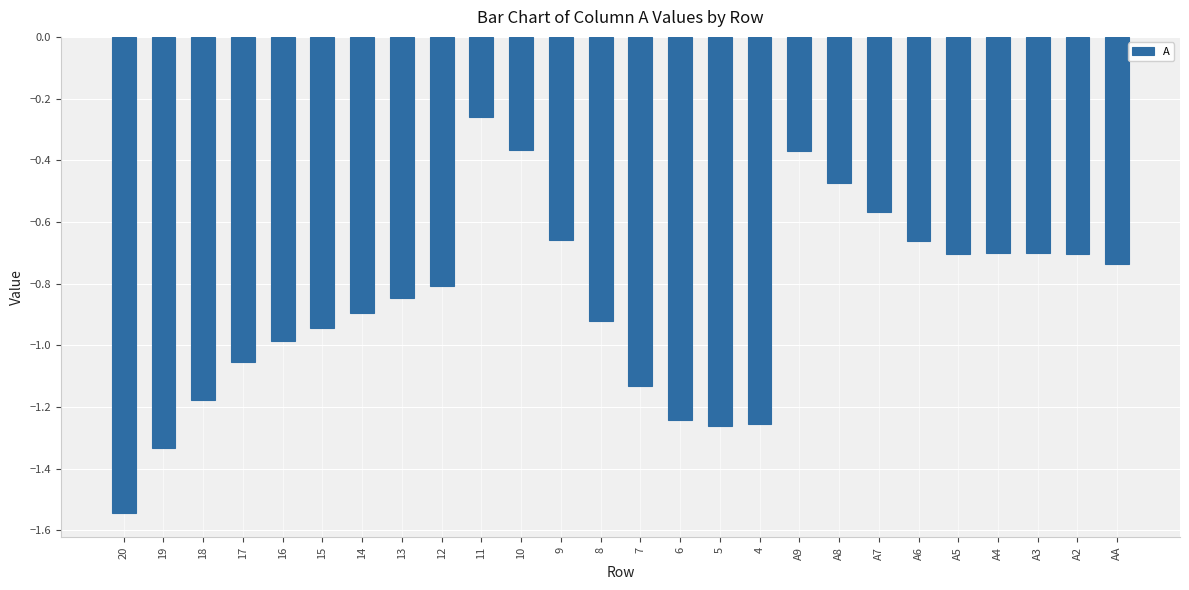

What is the change in value from 15 to 13?

+0.1